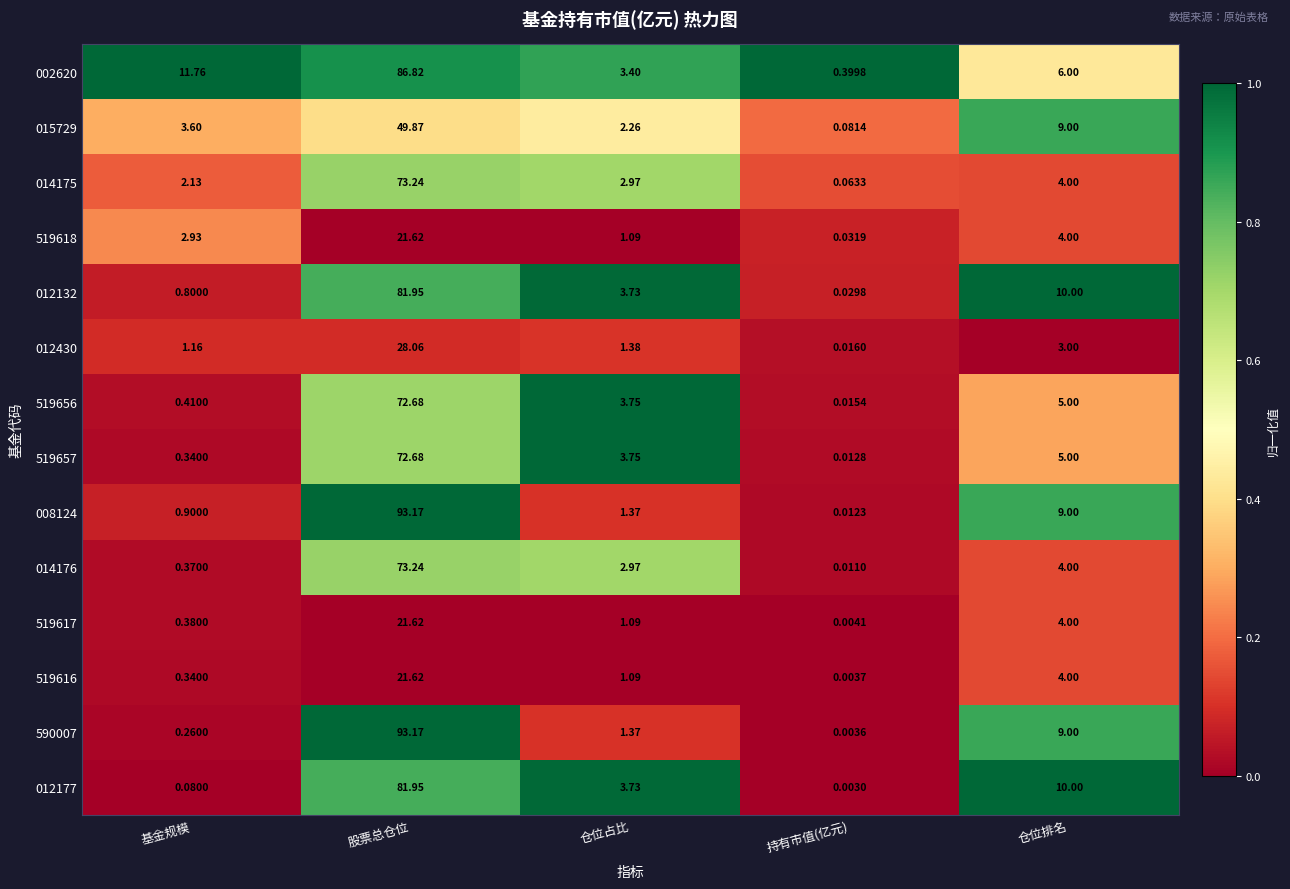

Which category has the highest value across all series?

股票总仓位